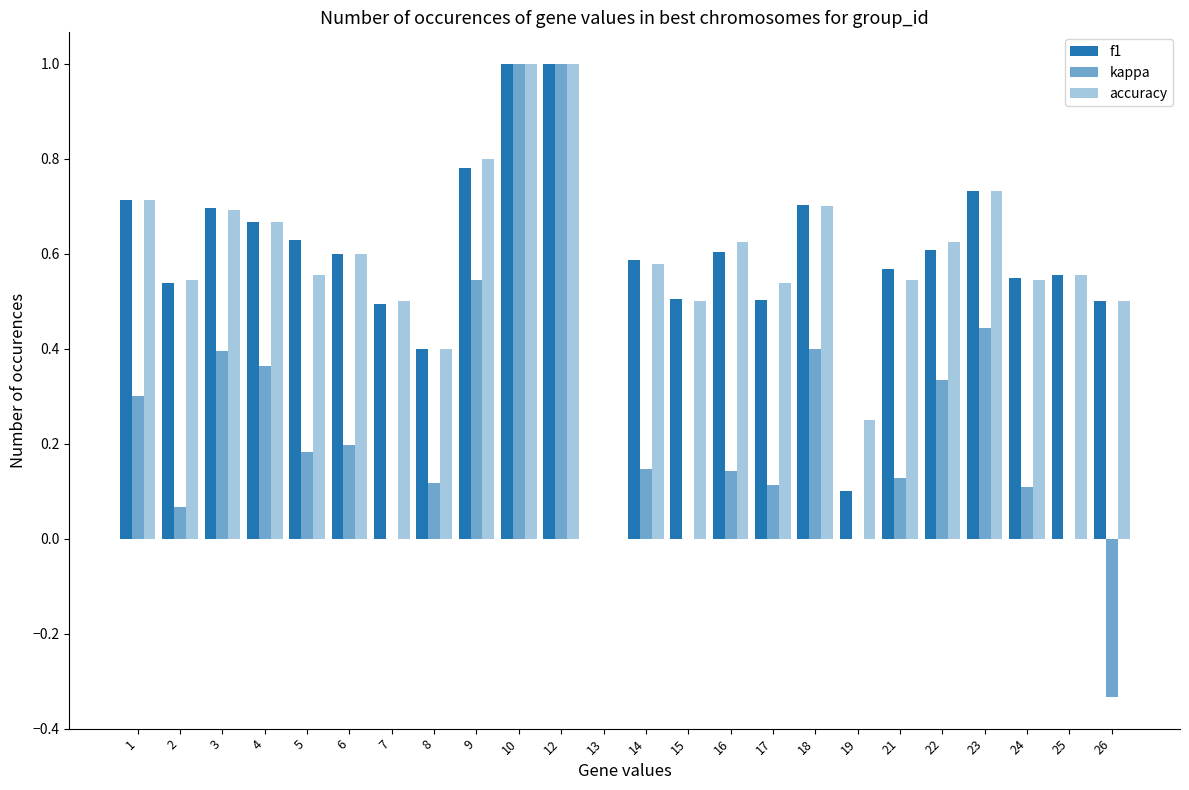

How many groups of bars are there?

24